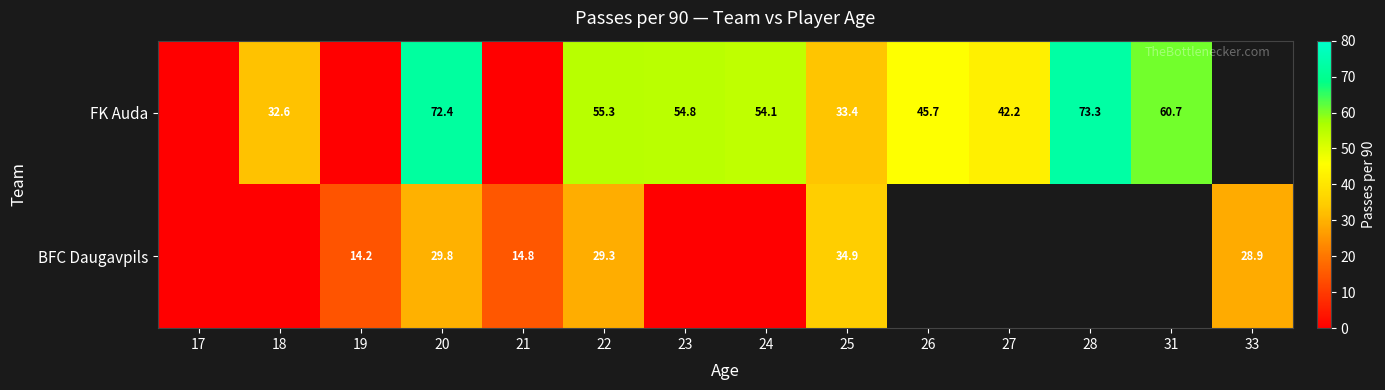

The FK Auda series shows 62.0 at 27. True or false?

False